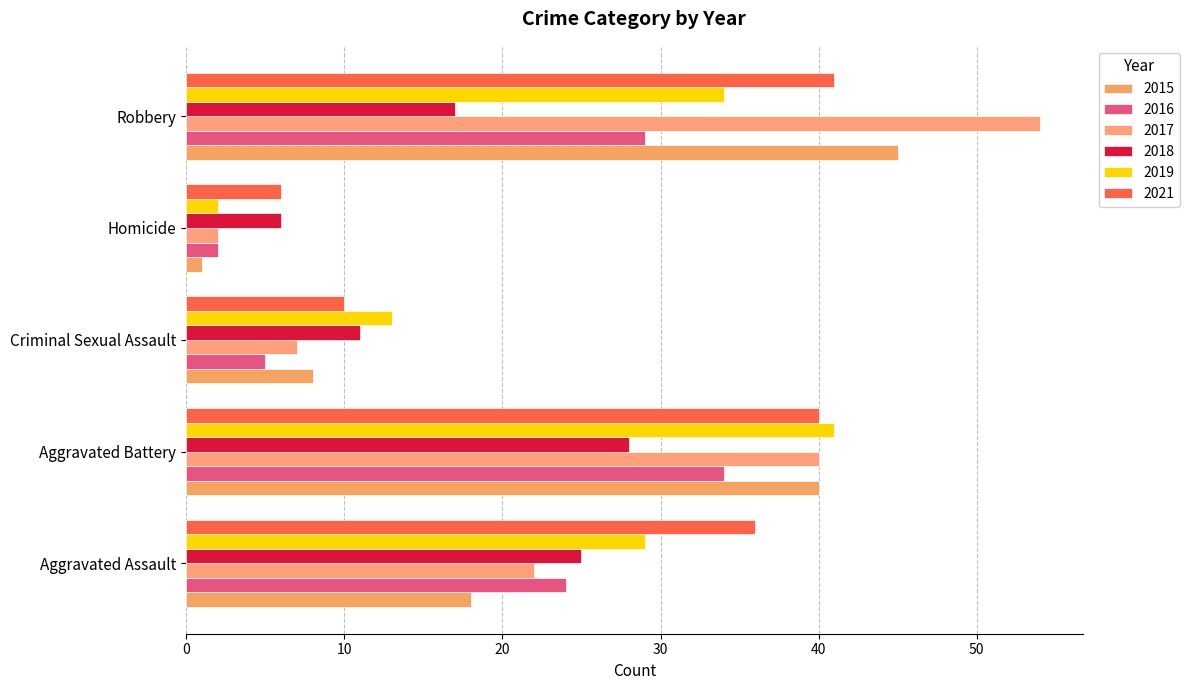

Is the value of 2021 at Criminal Sexual Assault greater than the value of 2016 at Homicide?

Yes